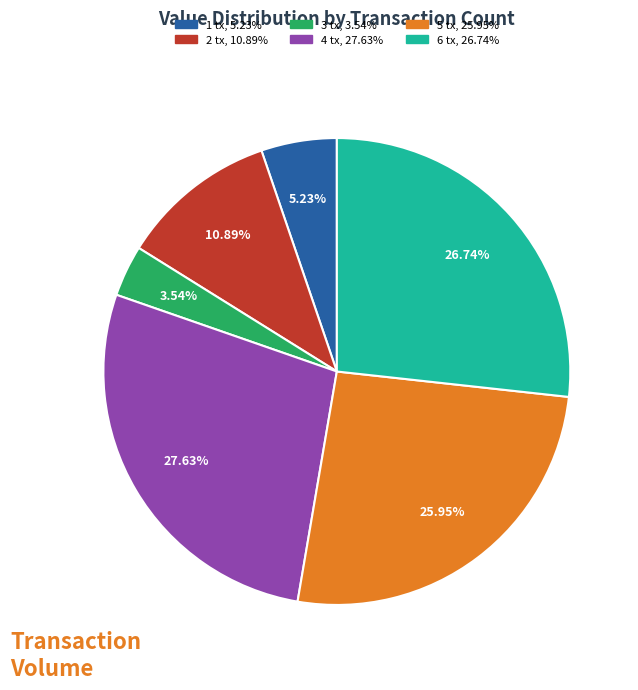

Does any single category account for the majority?

No